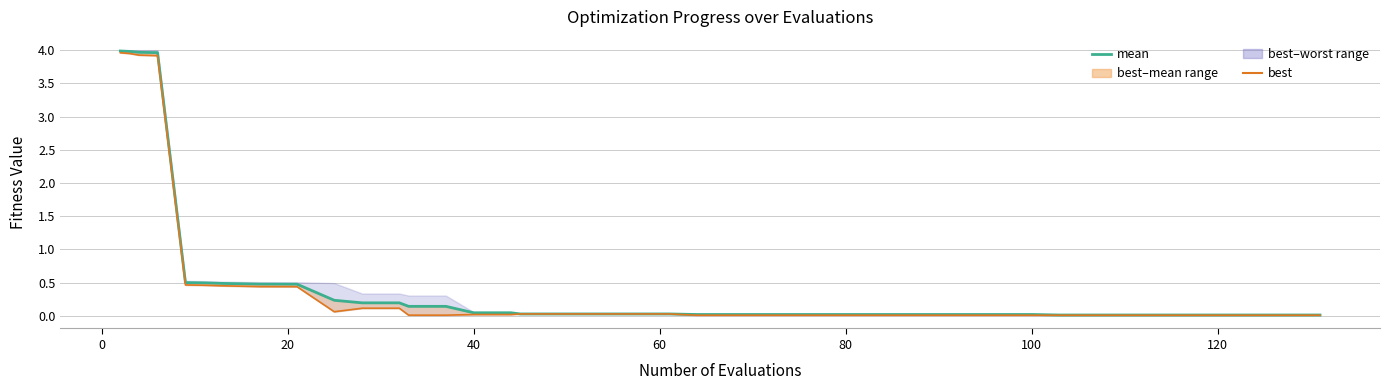

List the series in order of their overall mean, lowest first.

best, mean